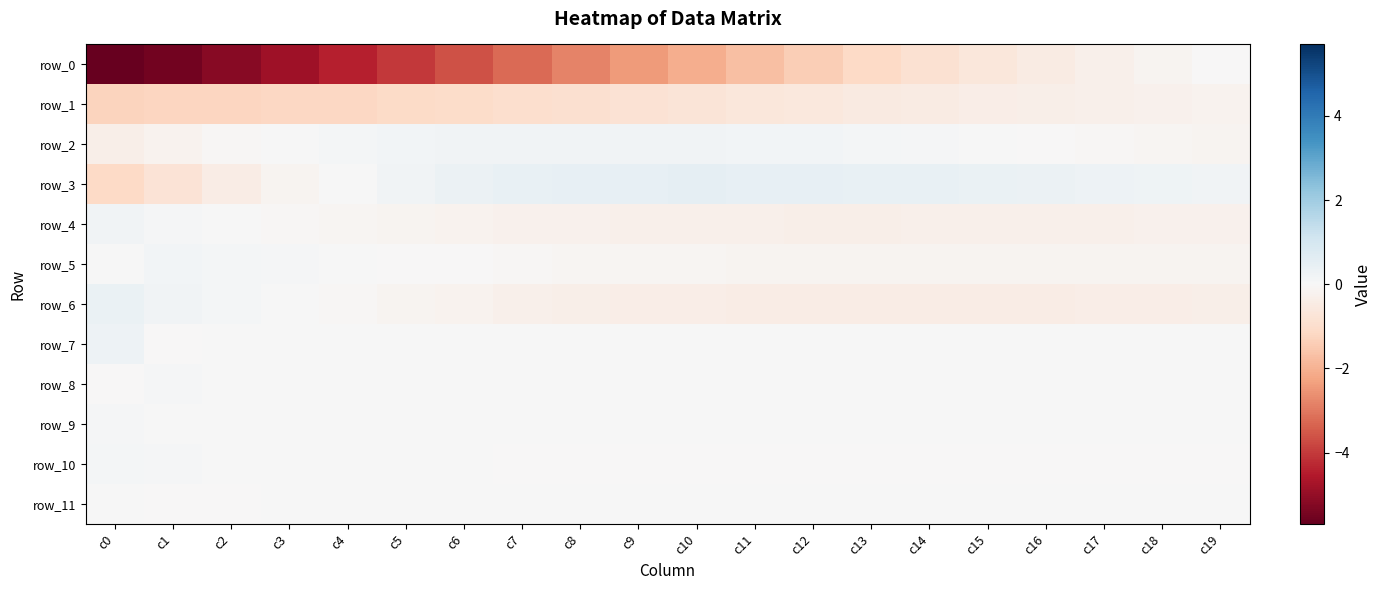

Which label corresponds to the largest value in the chart?

c10